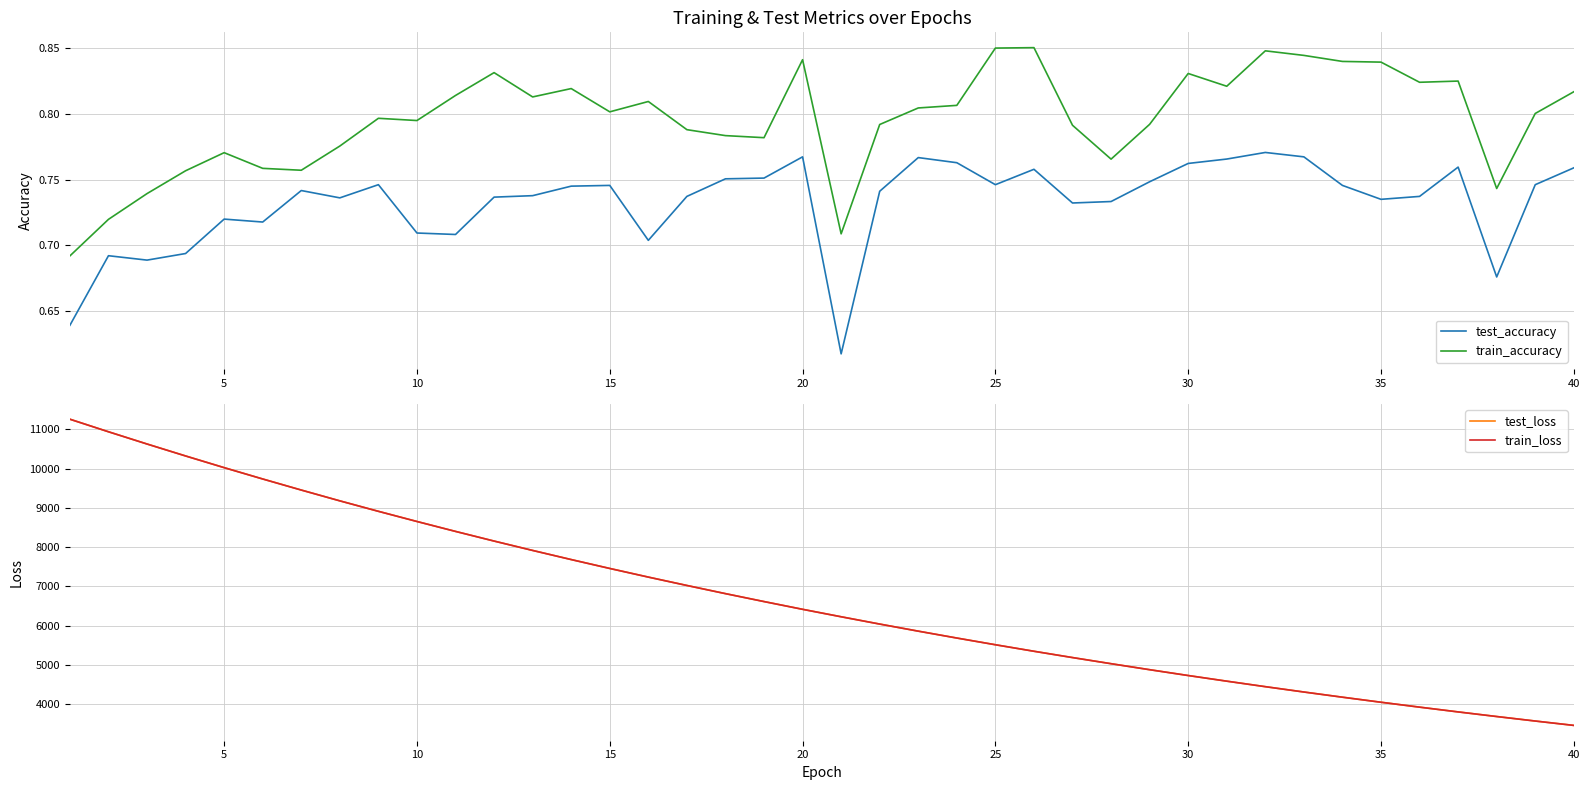

True or false: train_accuracy and test_accuracy cross at least once.

False